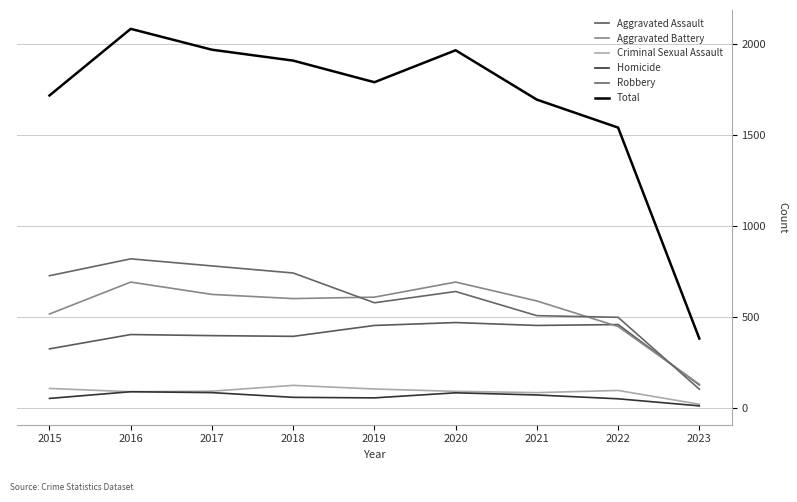

At how many categories does at least one series exceed 632?

8